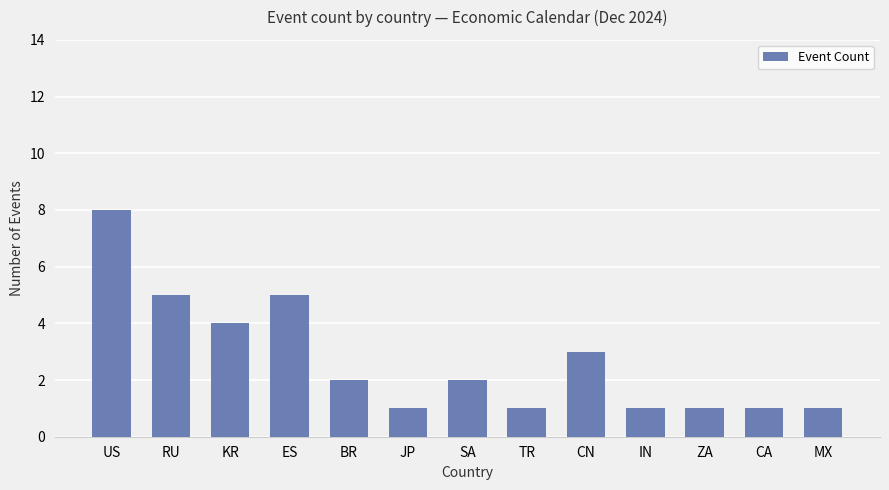

What is the average value?

3